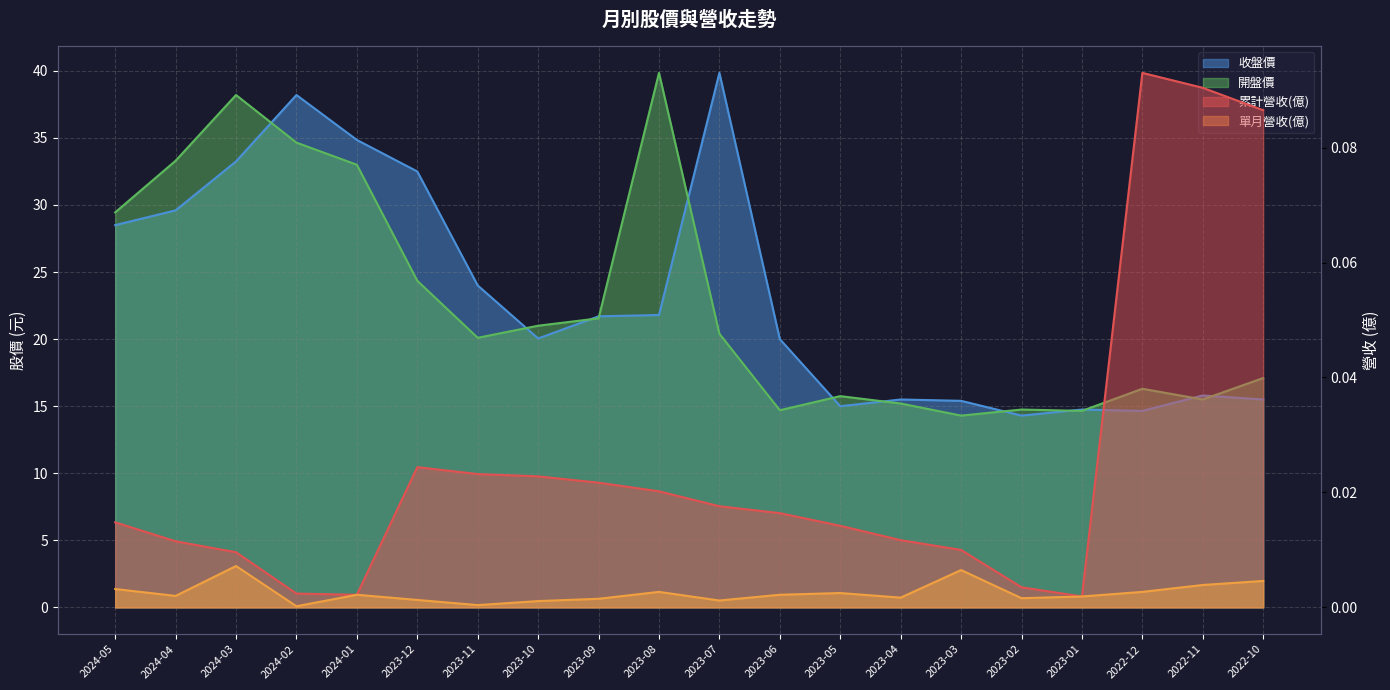

How many distinct data groups are displayed?

4